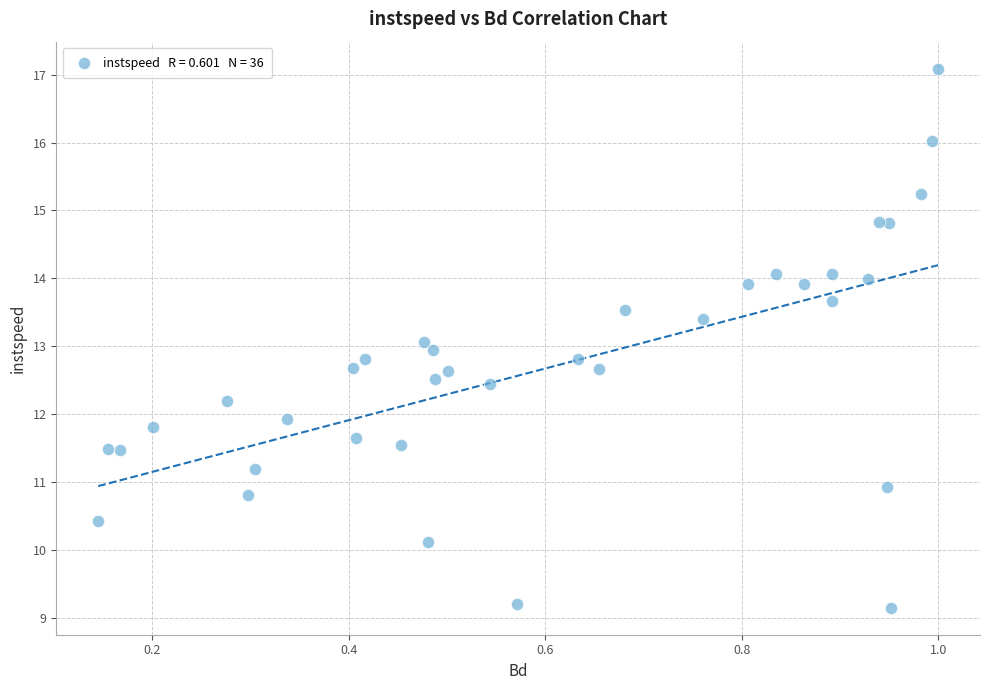

What is the range of X values (max minus min)?

0.9